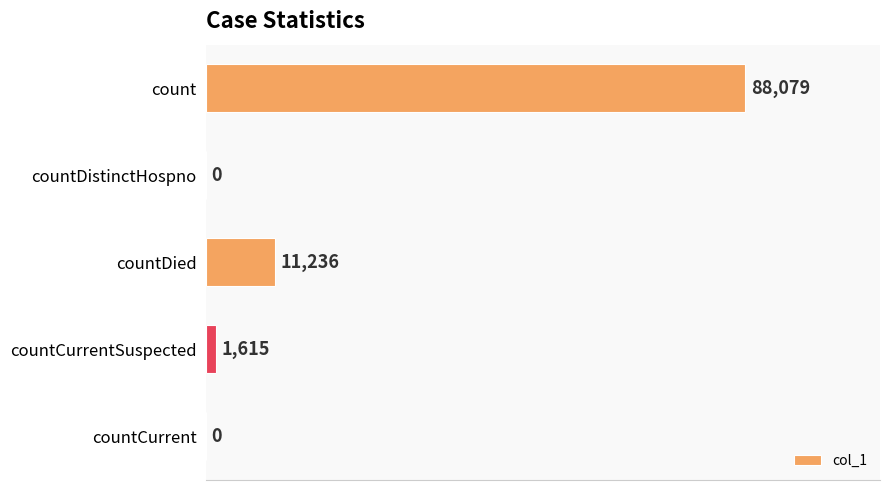

Where is the data nearest to the value 44039?

countDied